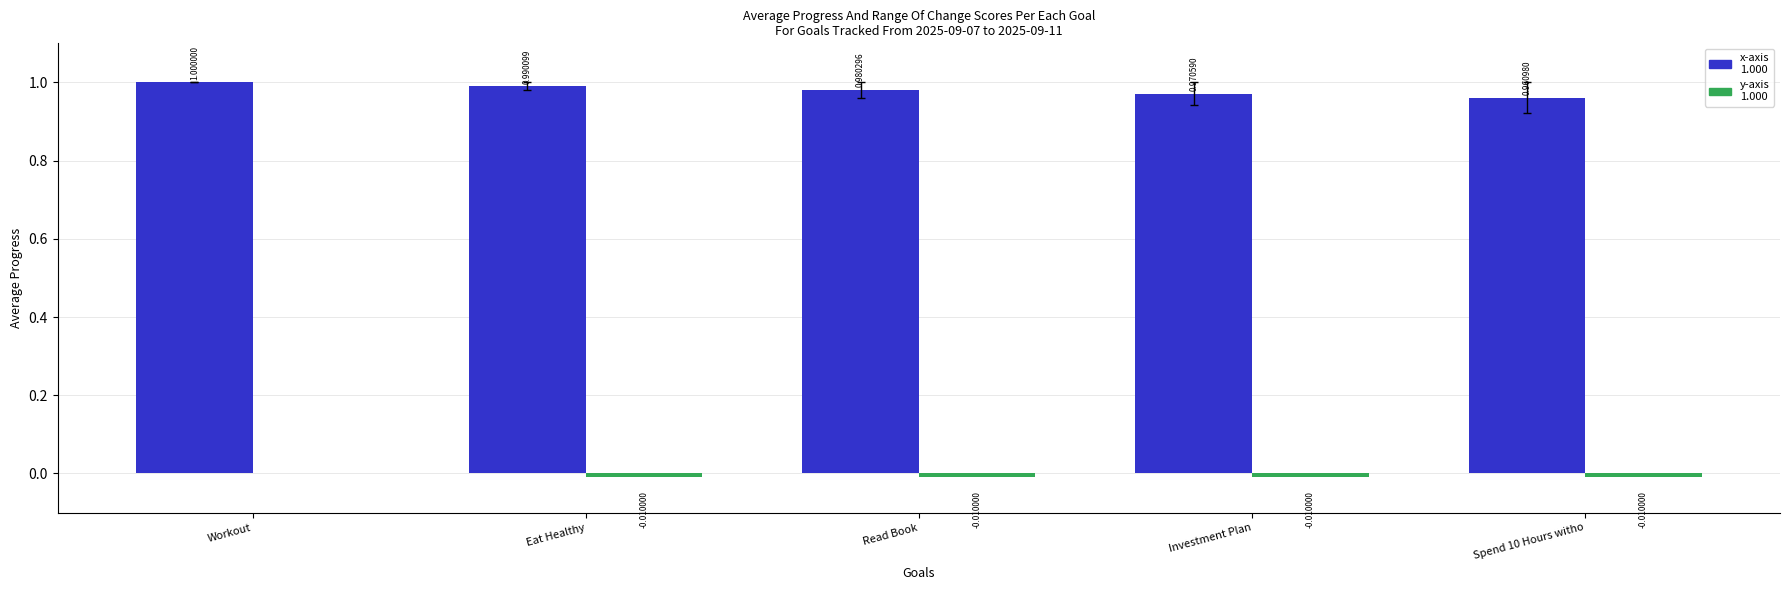

What is the total value across all series at Eat Healthy?

1.0